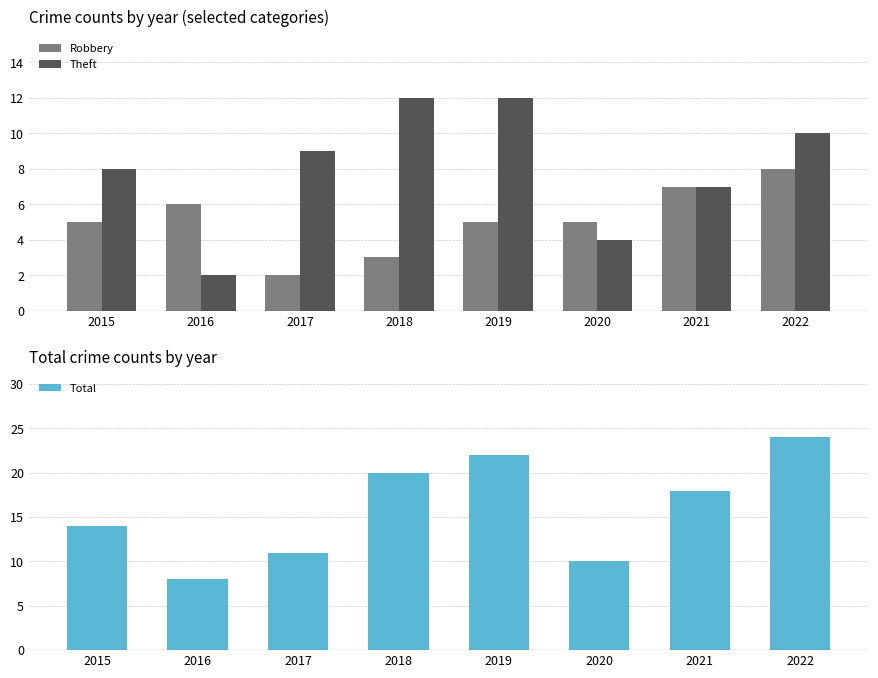

What is the sum of all Theft values?

64